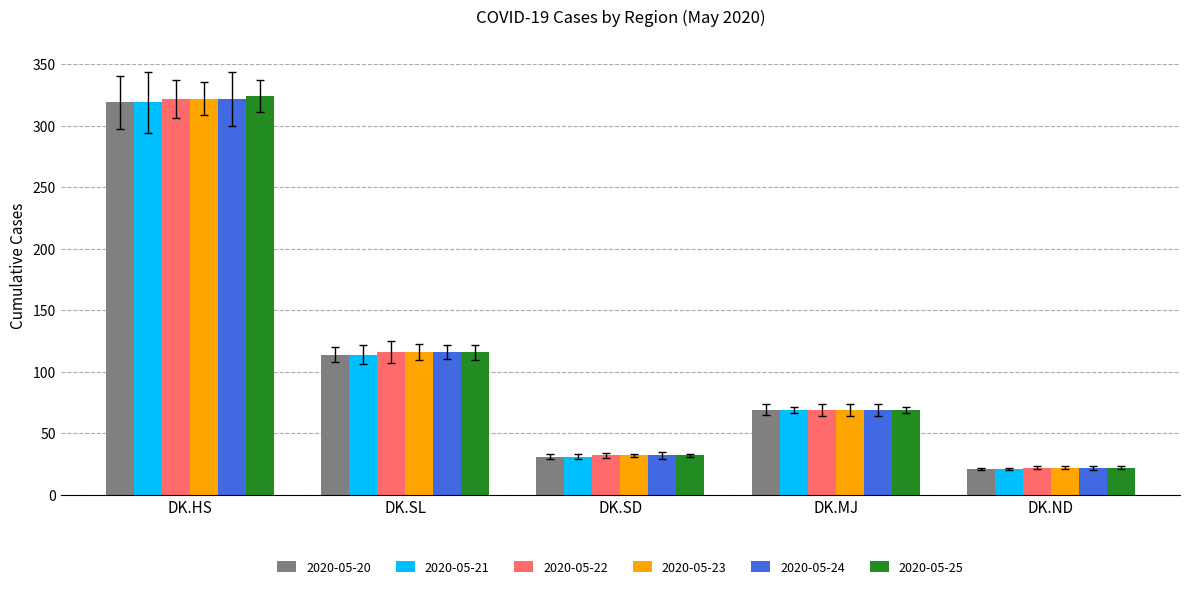

The 2020-05-20 series shows 114 at DK.SL. True or false?

True